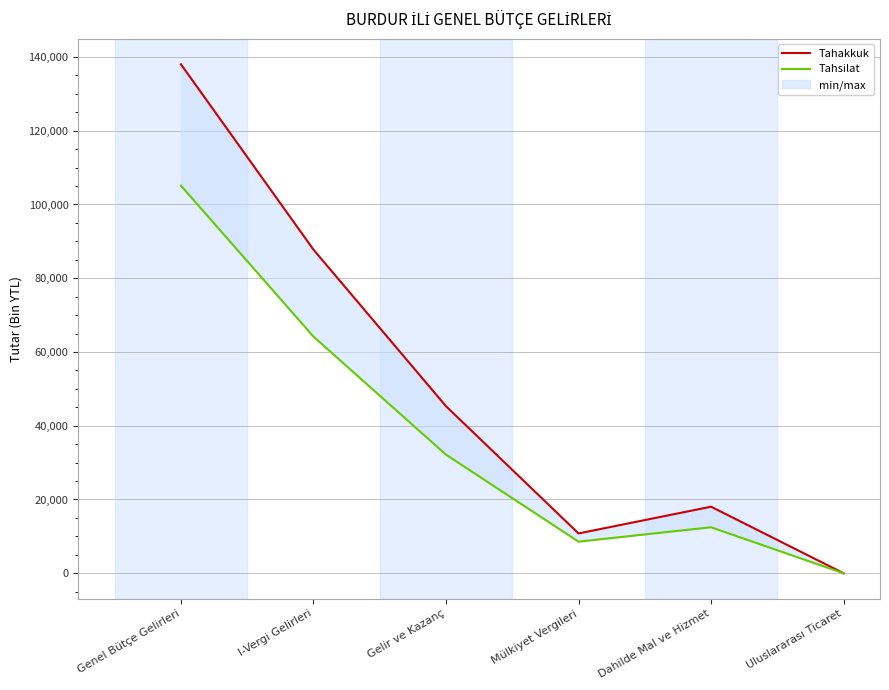

At how many categories does at least one series exceed 123605?

1